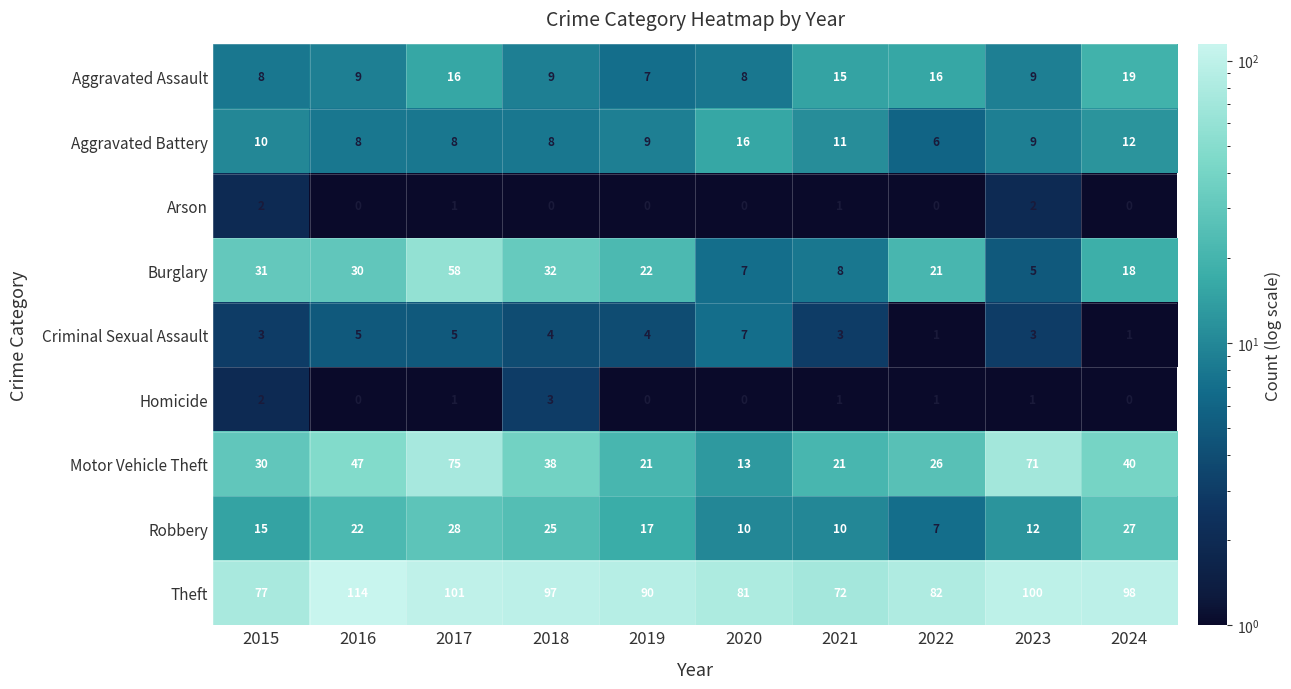

Which label corresponds to the largest value in the chart?

2016